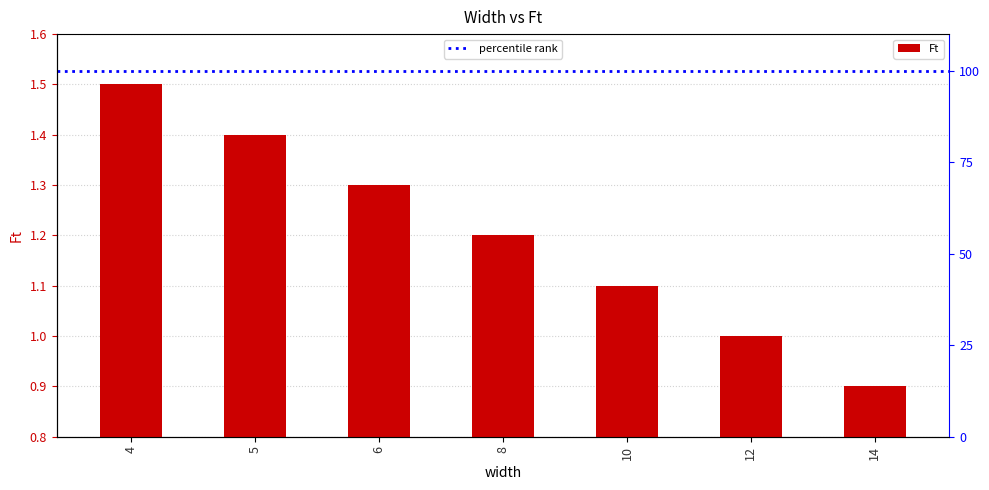

What is the sum of the values at 8 and 4?

2.7